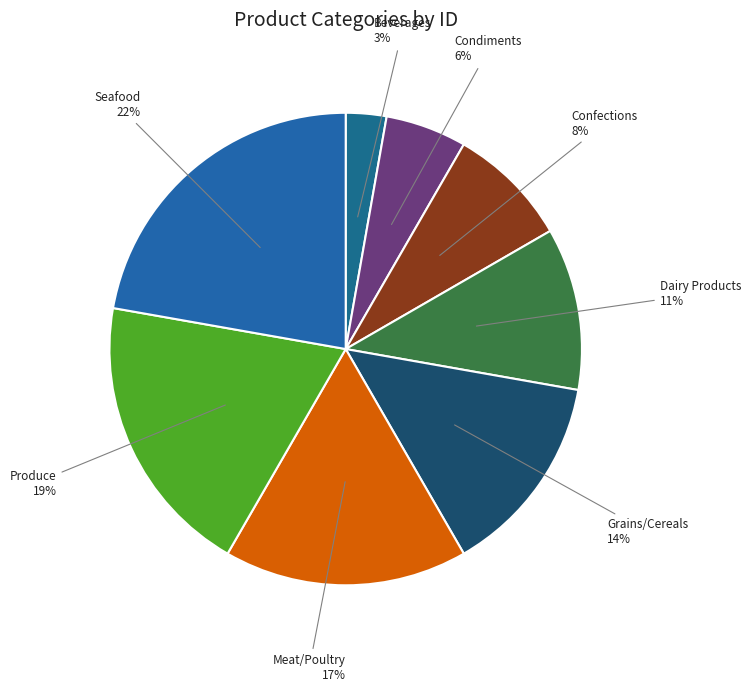

How many segments does this pie chart have?

8